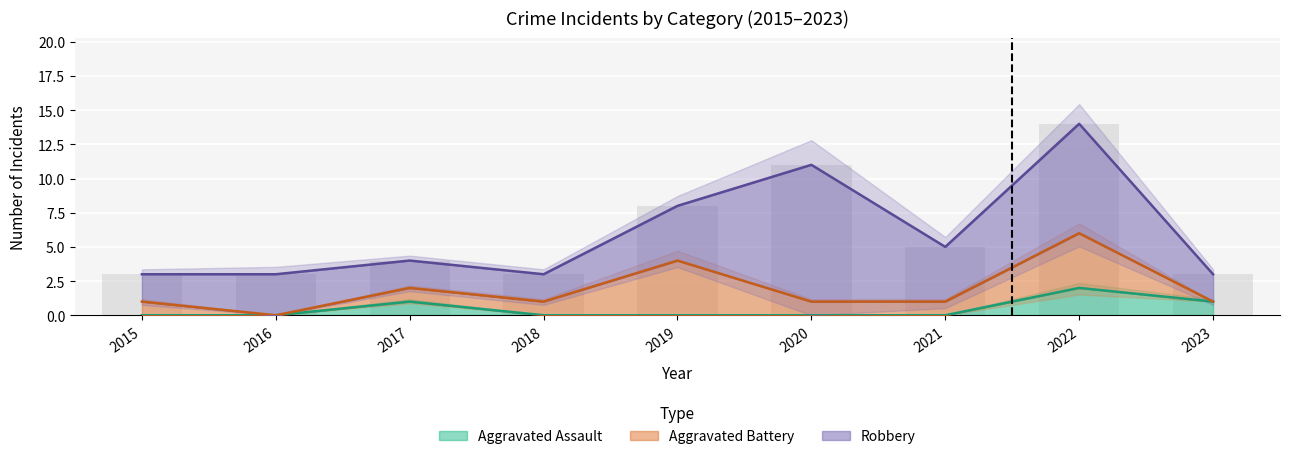

The Aggravated Assault series shows 1 at 2023. True or false?

True